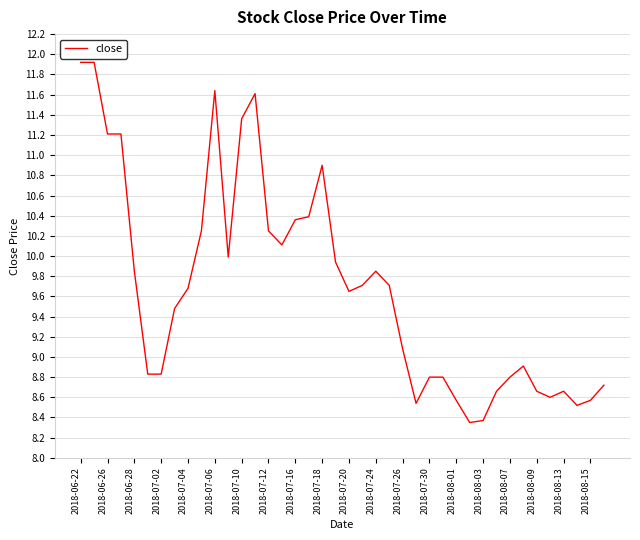

What is the difference between the maximum and minimum values?

3.6